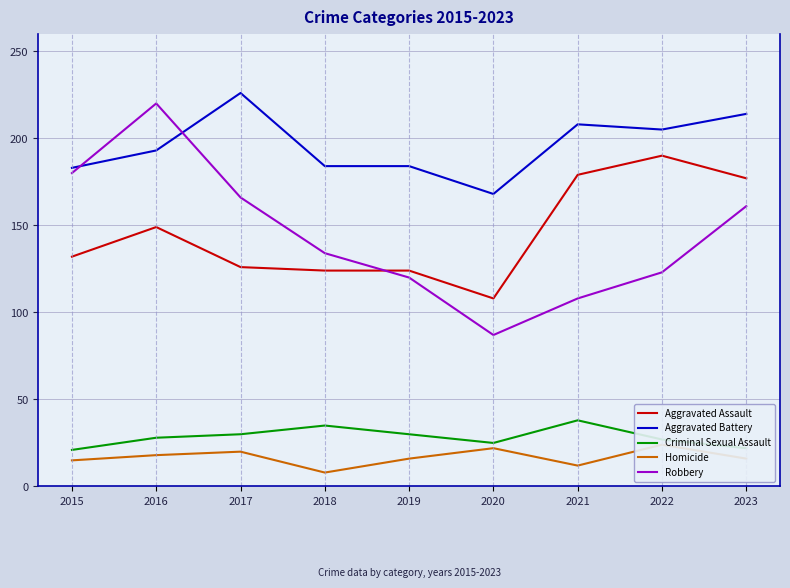

What is the difference between the highest and lowest values at 2015?

168